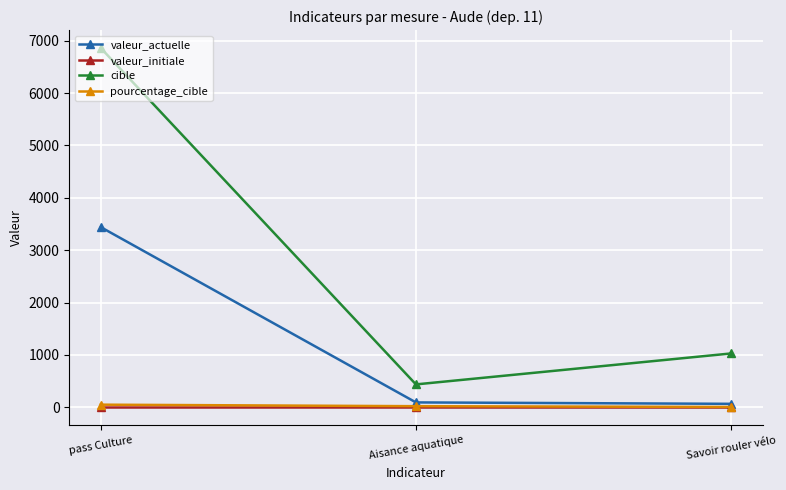

At which category is the sum across all series the highest?

pass Culture